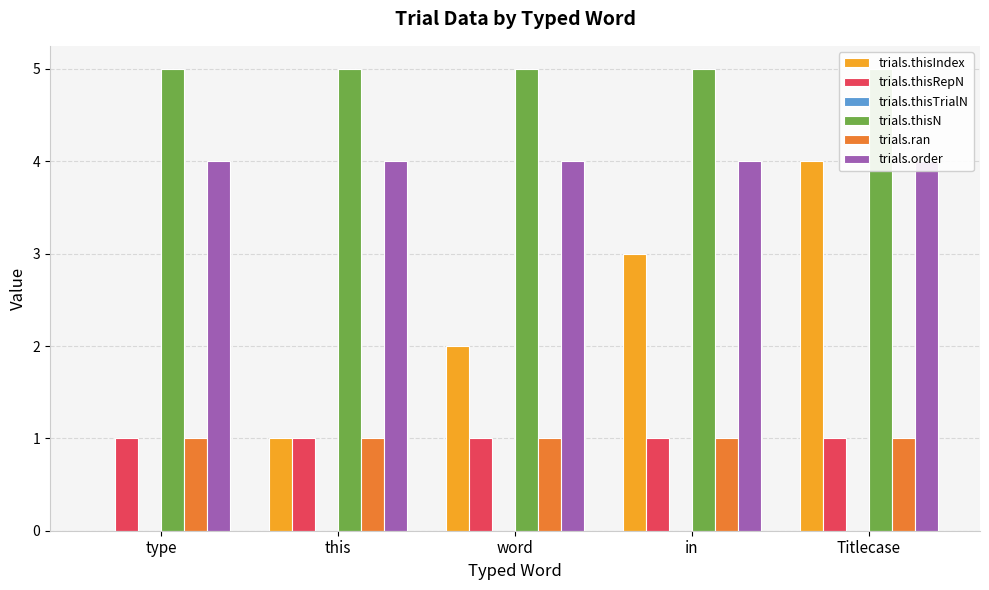

What is the difference between the highest and lowest values at type?

5